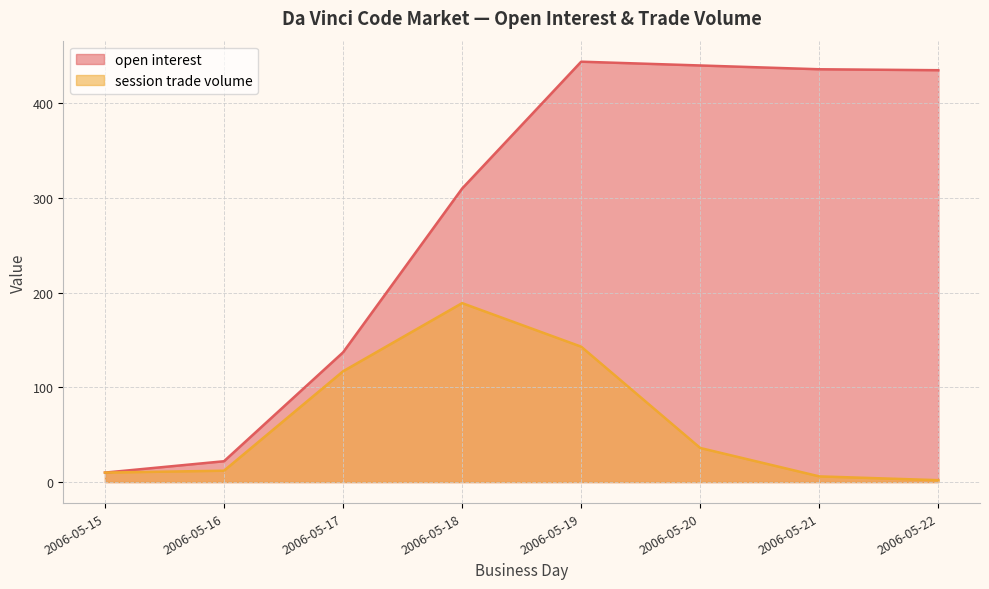

Reading left to right, list all the values displayed in this chart.

open interest: 2006-05-15=10	2006-05-16=22	2006-05-17=137	2006-05-18=310	2006-05-19=444	2006-05-20=440	2006-05-21=436	2006-05-22=435
session trade volume: 2006-05-15=10	2006-05-16=12	2006-05-17=117	2006-05-18=189	2006-05-19=143	2006-05-20=36	2006-05-21=6	2006-05-22=2